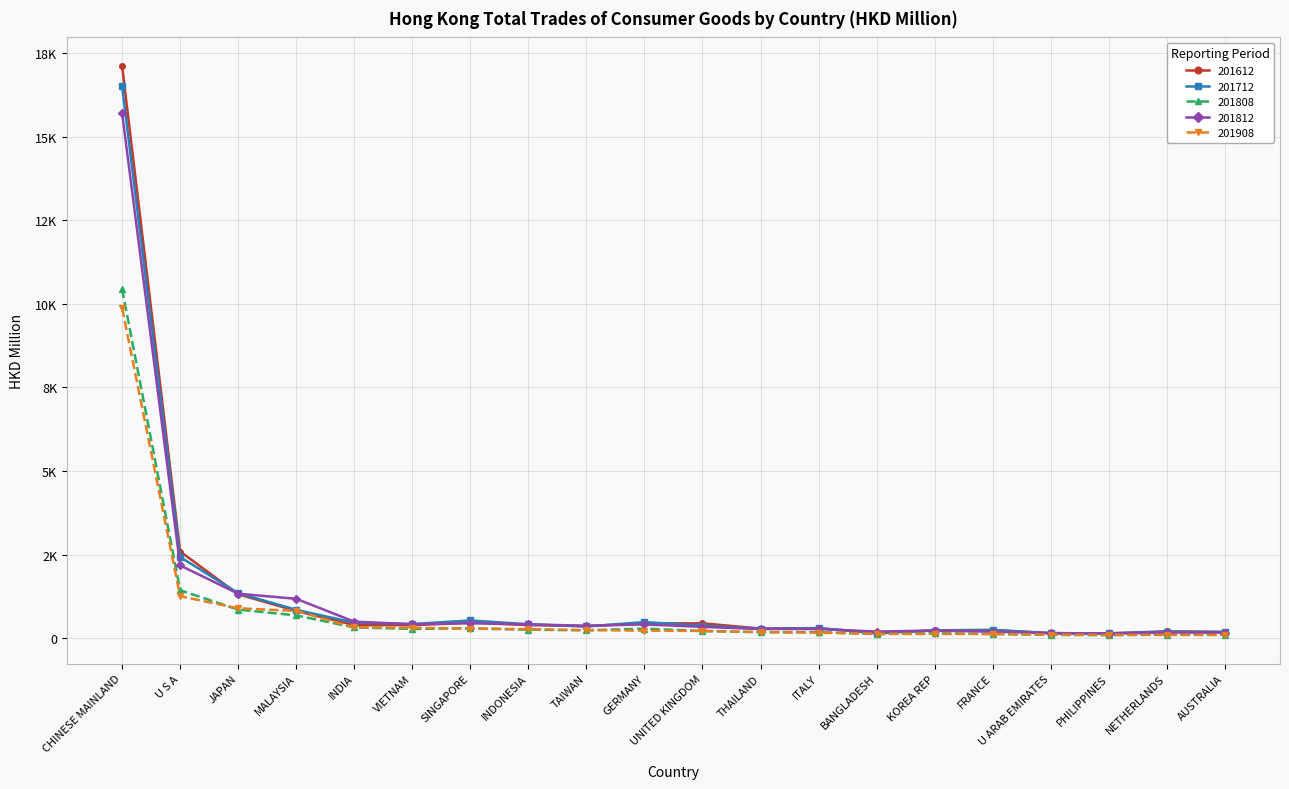

What are all the series names shown in the legend?

201612, 201712, 201808, 201812, 201908